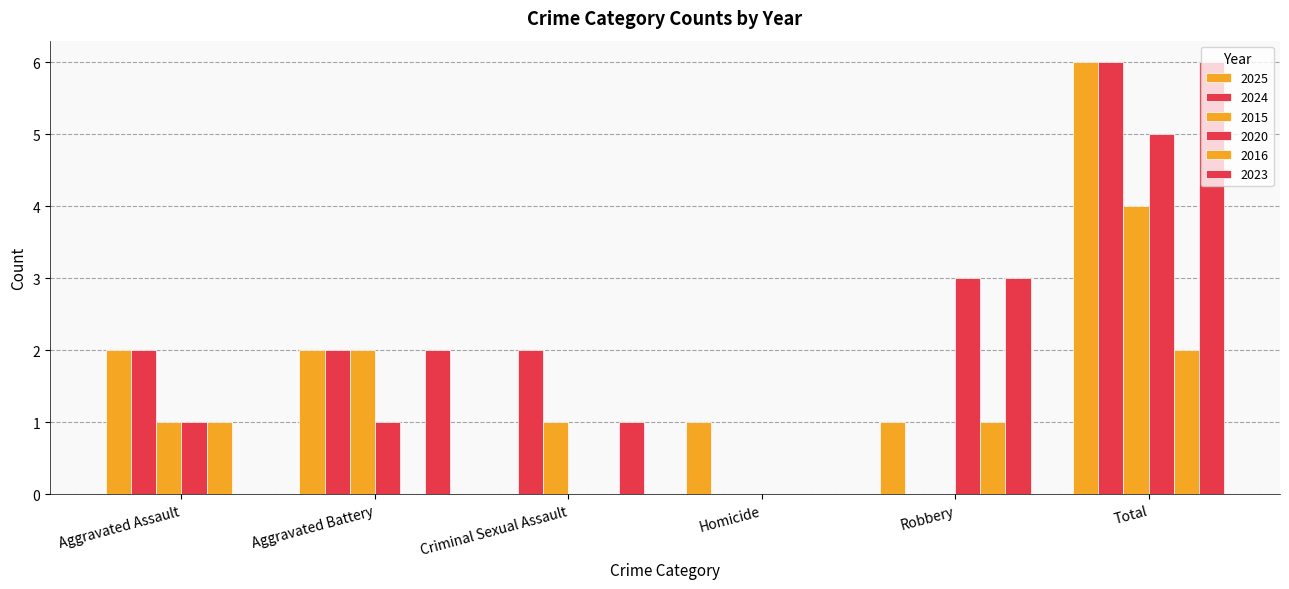

How many groups of bars are there?

6